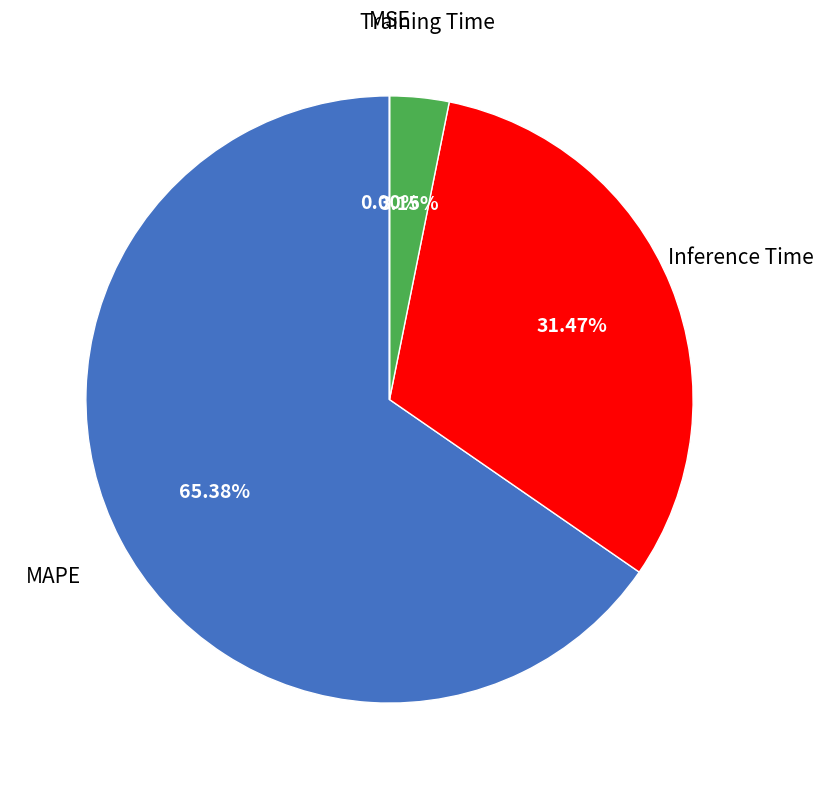

Does any single category account for the majority?

Yes